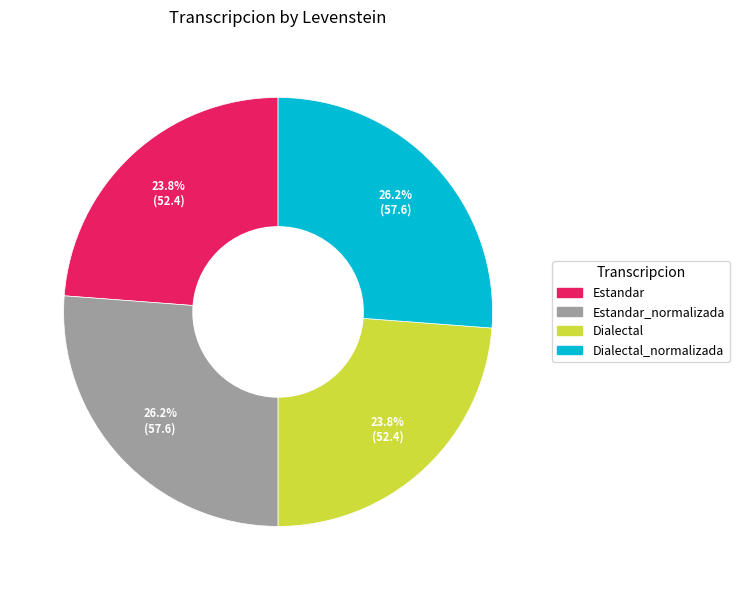

Is the sum of Dialectal_normalizada and Estandar_normalizada greater than half?

Yes